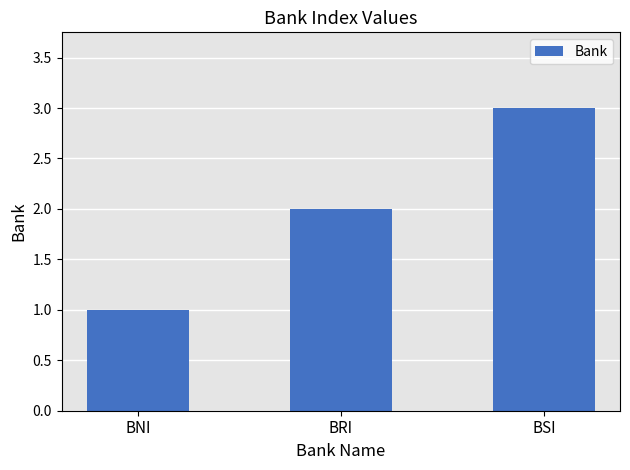

Read the value at BRI.

2